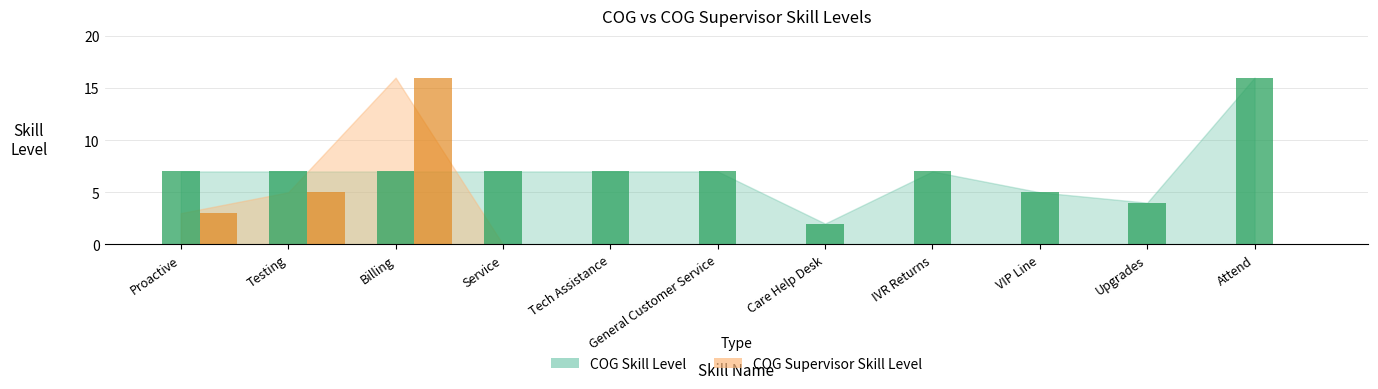

What is the difference between the second highest and second lowest values in the COG Supervisor Skill Level series?

5